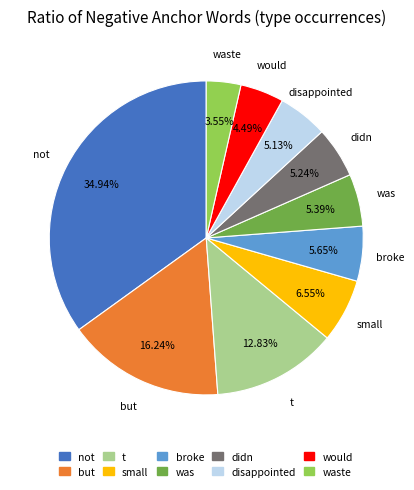

Is there a majority slice in this chart?

No